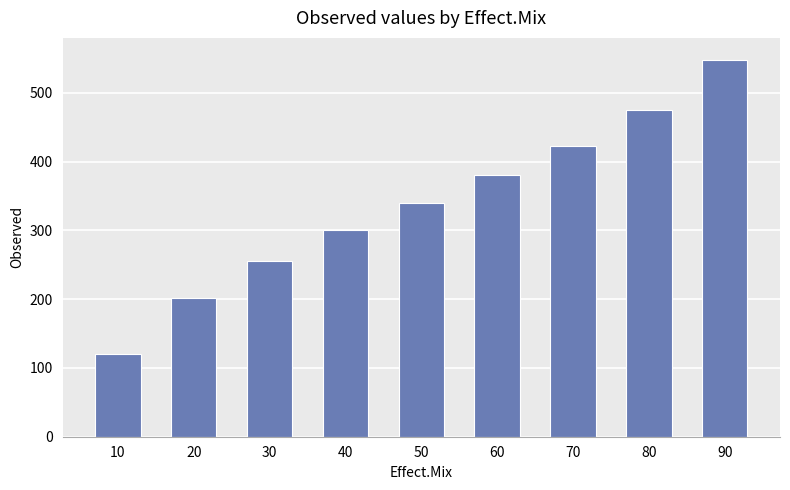

What is the average value?

338.4